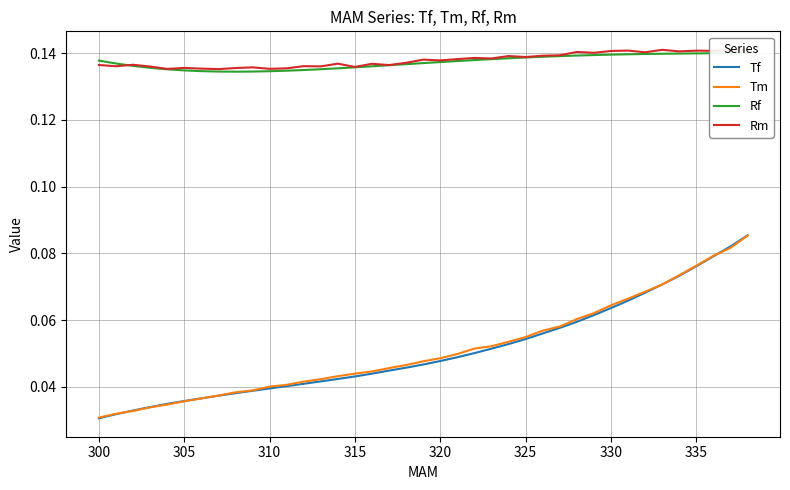

What is the sum of all Tm values?

2.0